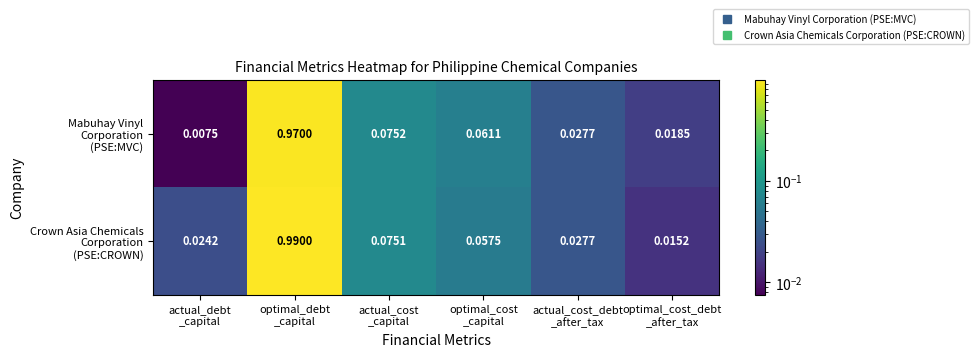

How many data points does each series have?

6